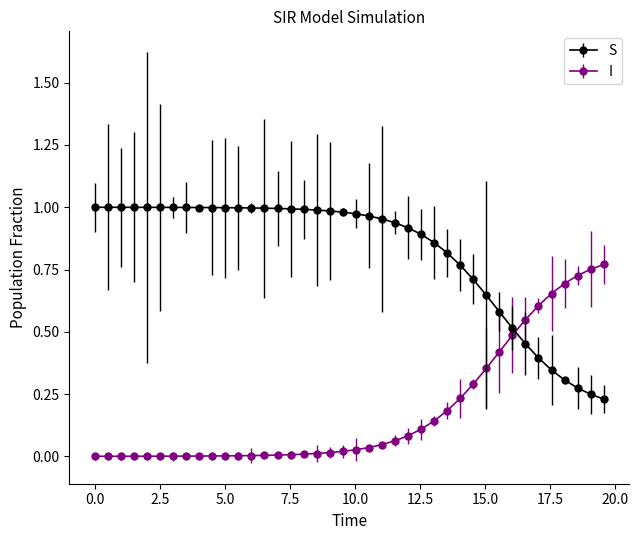

Which series has the largest total across all categories?

S